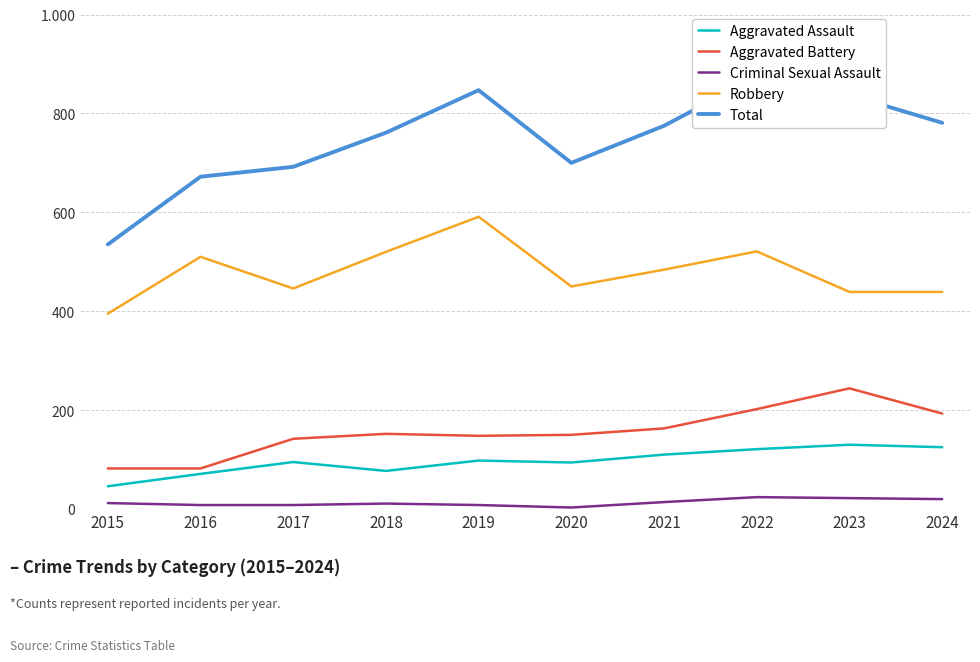

Reading left to right, extract all data points from this chart.

Aggravated Assault: 2015=46	2016=71	2017=95	2018=77	2019=98	2020=94	2021=110	2022=121	2023=130	2024=125
Aggravated Battery: 2015=82	2016=82	2017=142	2018=152	2019=148	2020=150	2021=163	2022=202	2023=244	2024=193
Criminal Sexual Assault: 2015=12	2016=8	2017=8	2018=11	2019=8	2020=3	2021=14	2022=24	2023=22	2024=20
Robbery: 2015=395	2016=510	2017=446	2018=520	2019=591	2020=450	2021=484	2022=521	2023=439	2024=439
Total: 2015=535	2016=672	2017=692	2018=761	2019=847	2020=700	2021=775	2022=874	2023=837	2024=781